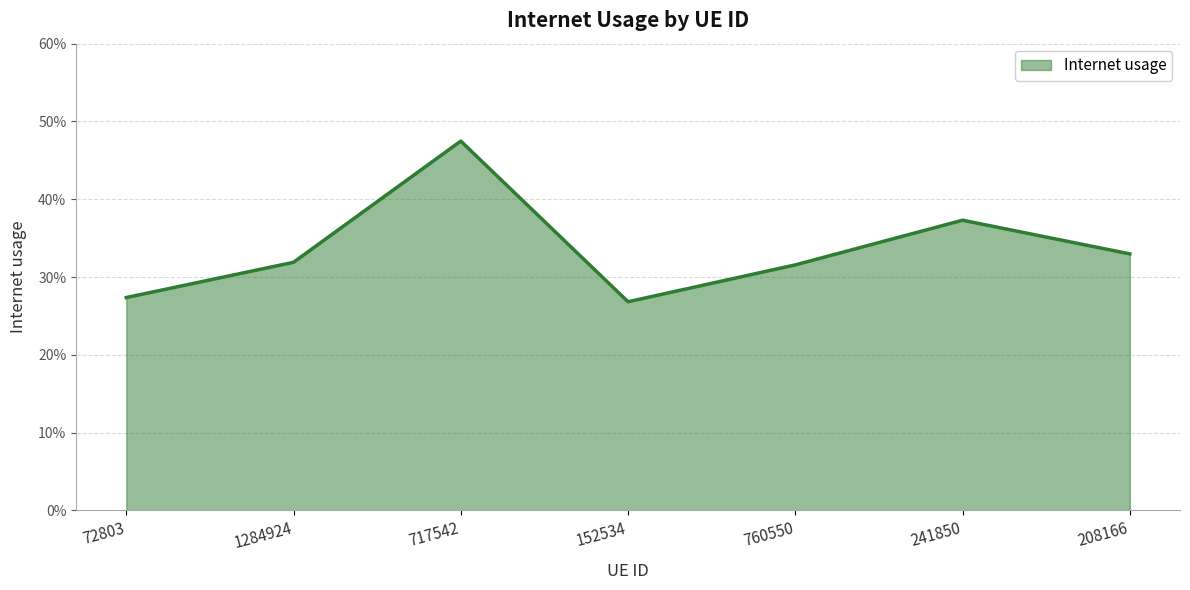

At which label is the value closest to 0?

152534